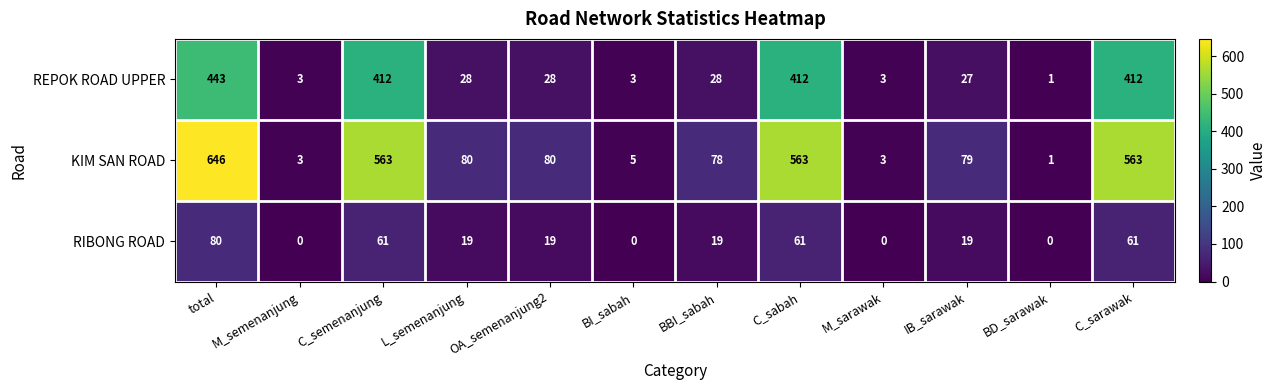

Which series has the largest range (max minus min)?

KIM SAN ROAD